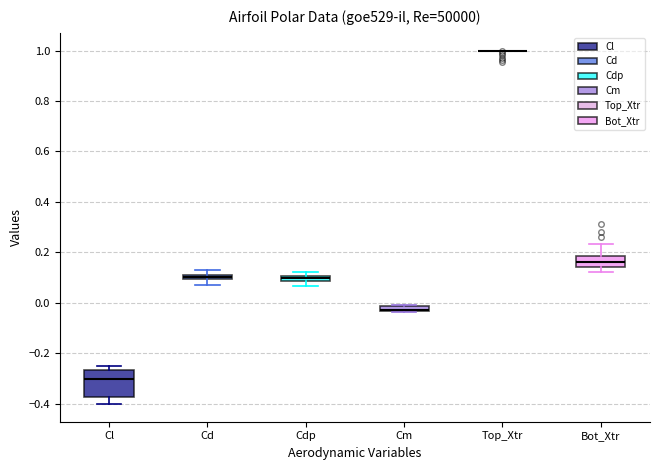

Which box is the tallest, from its lower edge to its upper edge?

Cl